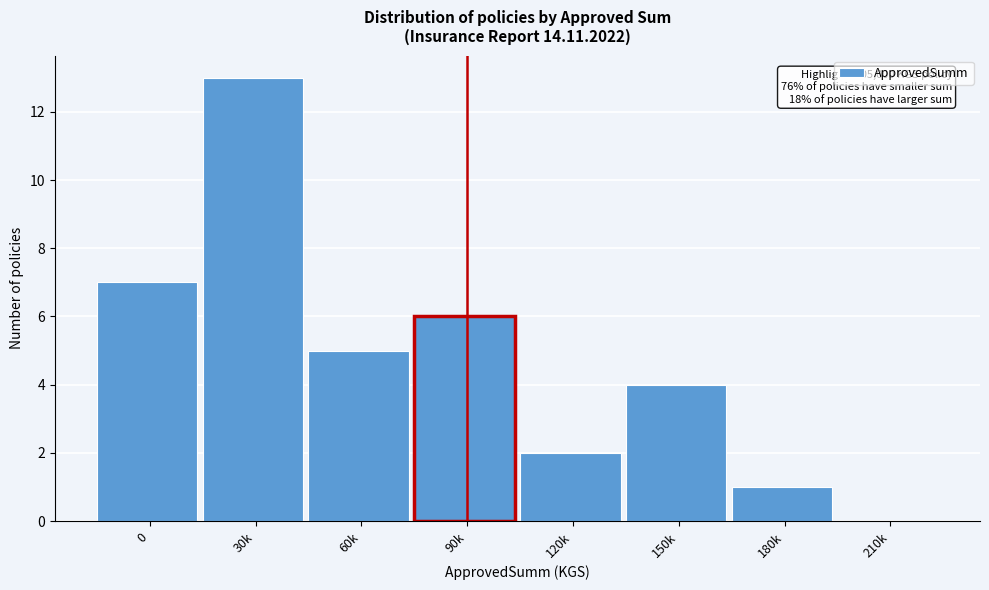

Reading right to left, what are all the values shown in this chart?

210k=0	180k=1	150k=4	120k=2	90k=6	60k=5	30k=13	0=7